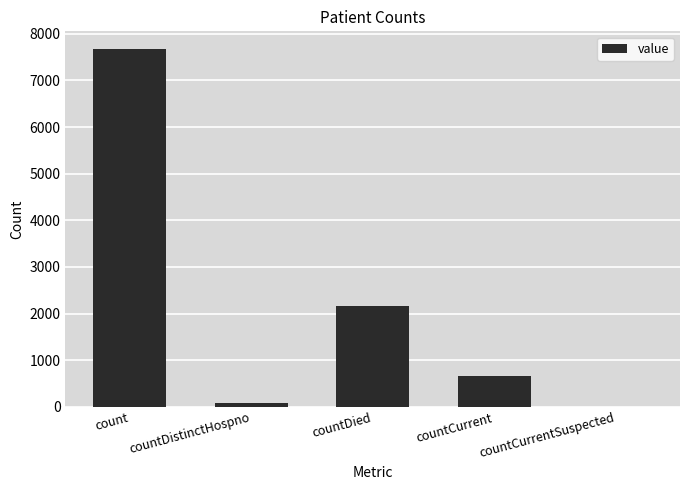

What is the change in value from countDistinctHospno to countCurrent?

+582